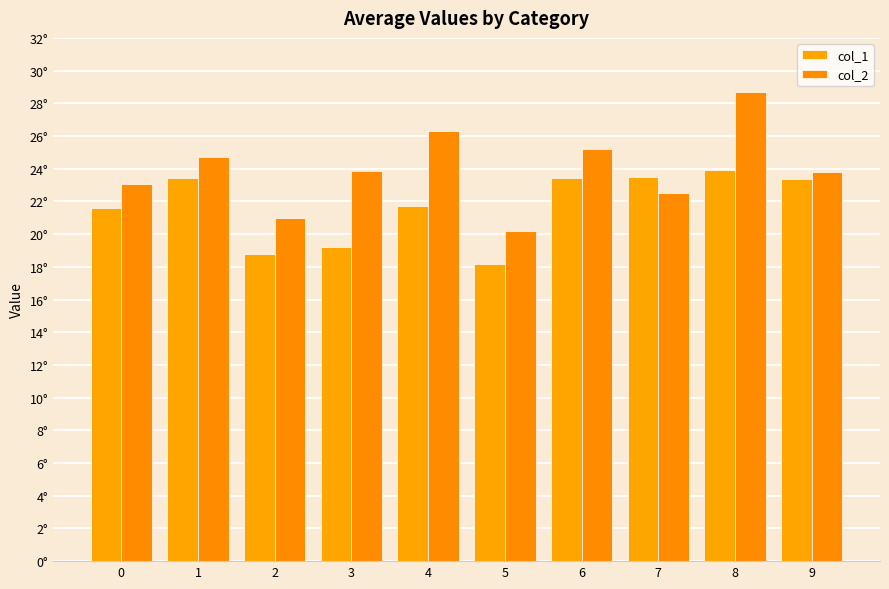

At which category is the sum across all series the highest?

8